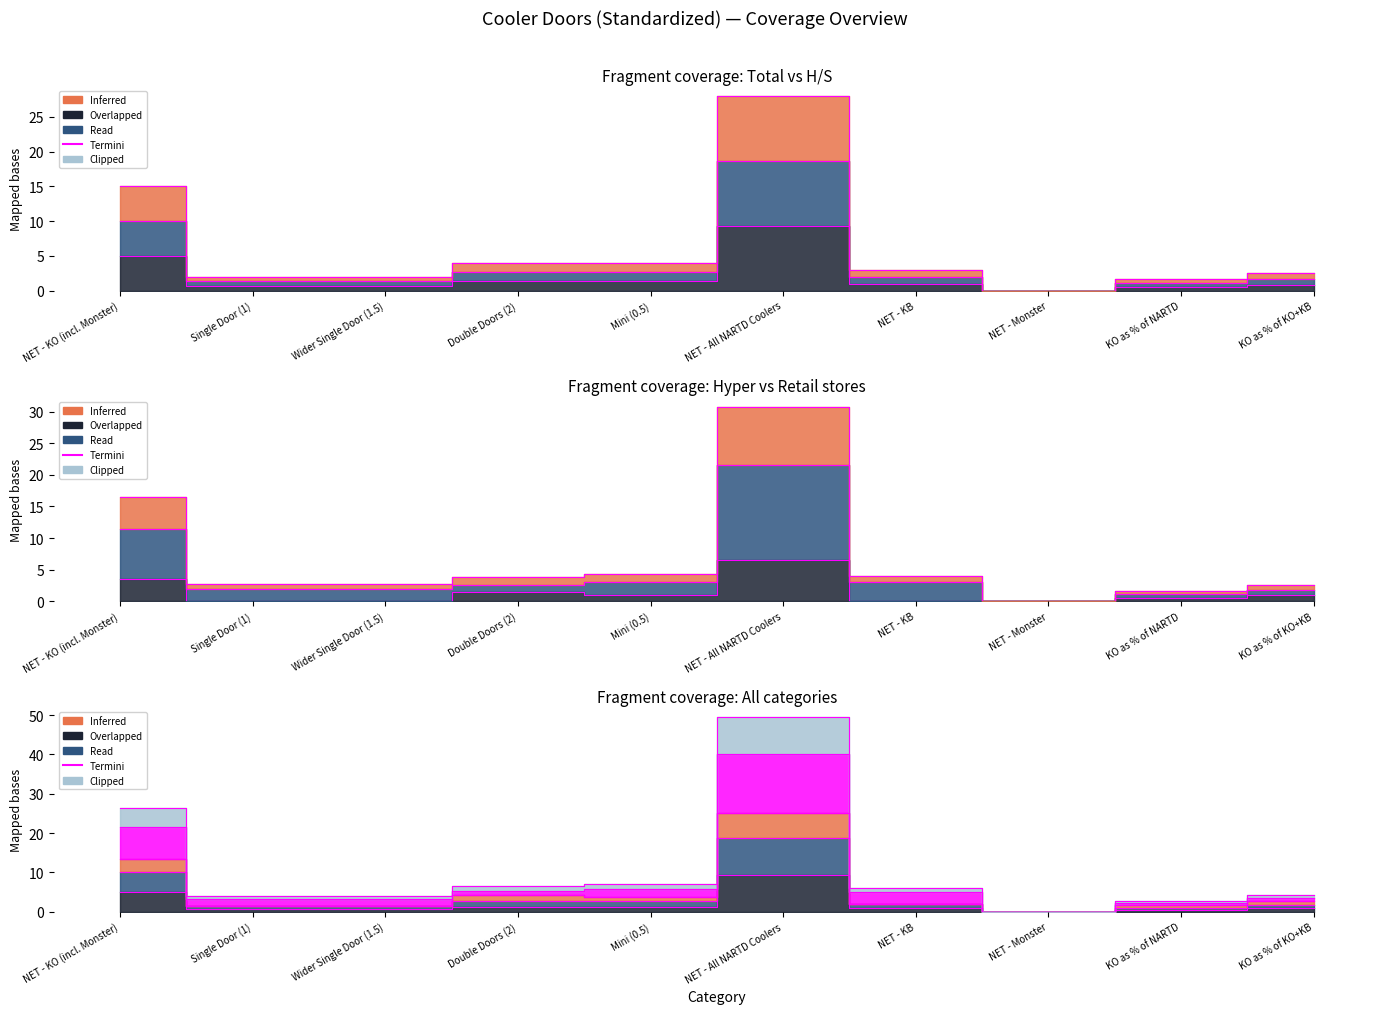

Which label corresponds to the smallest value in the chart?

NET - Monster